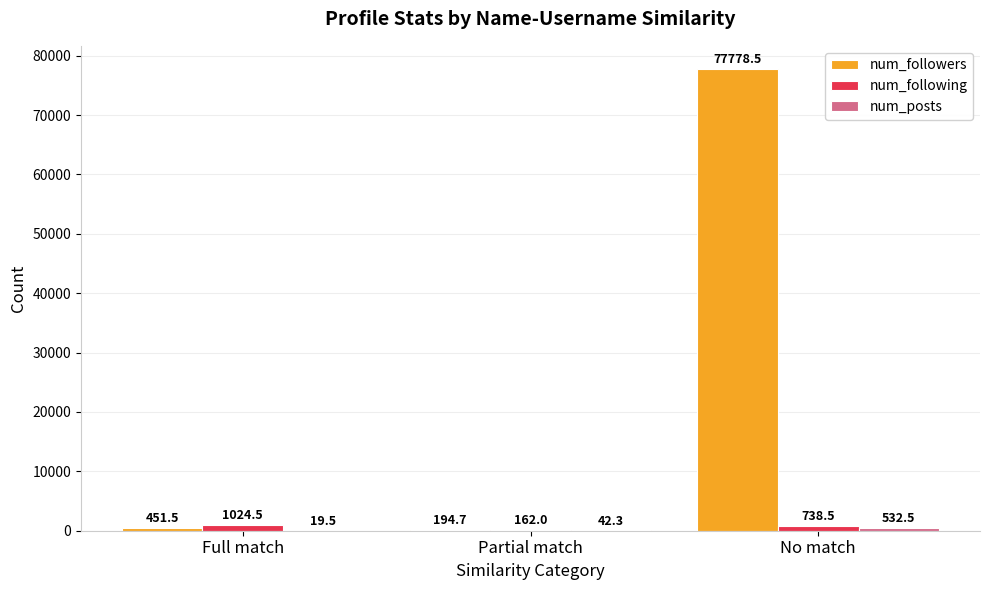

What is the greatest value displayed?

77778.5